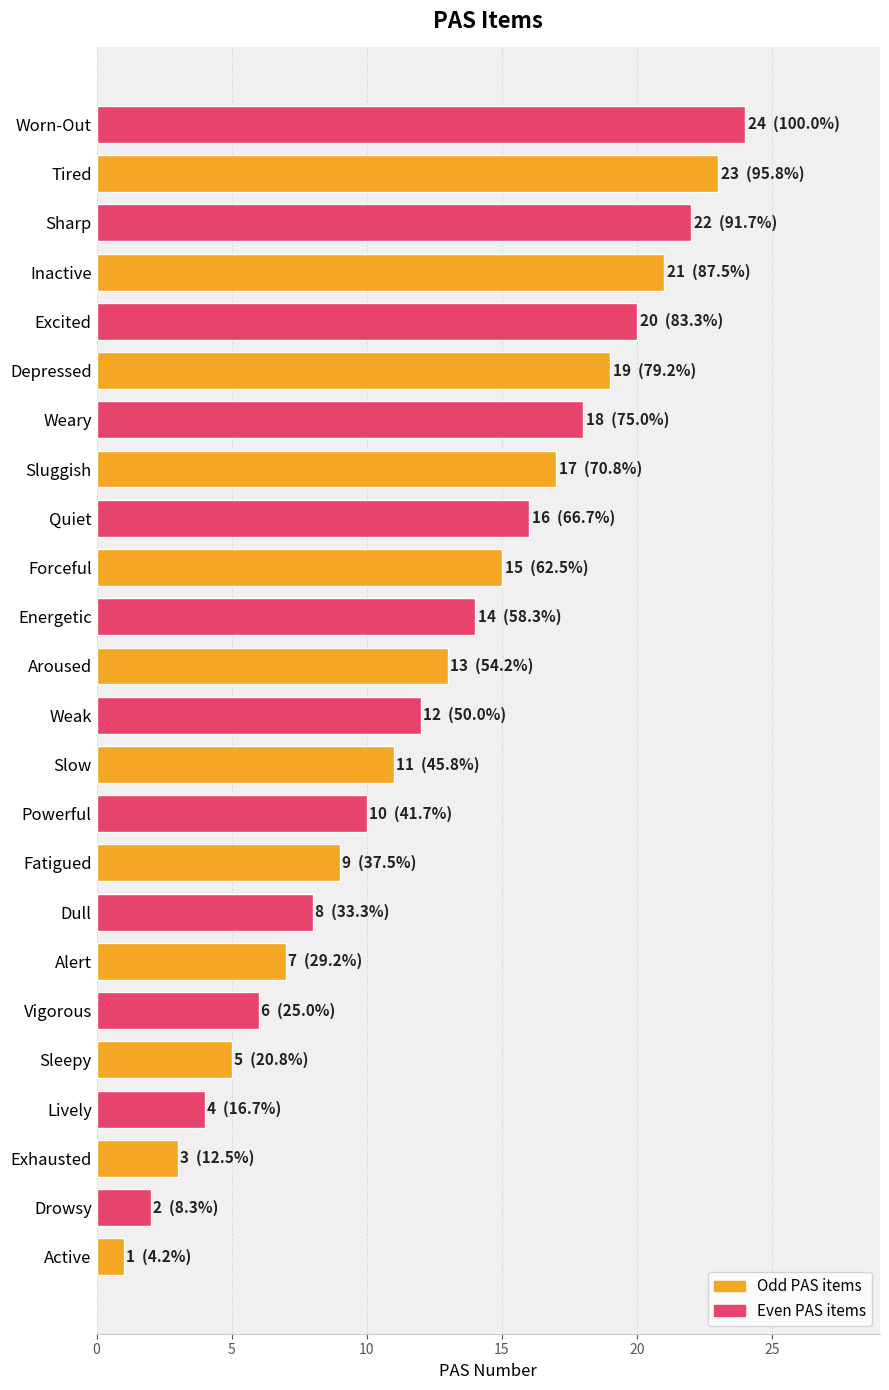

List the labels in order of value, smallest first.

Active, Drowsy, Exhausted, Lively, Sleepy, Vigorous, Alert, Dull, Fatigued, Powerful, Slow, Weak, Aroused, Energetic, Forceful, Quiet, Sluggish, Weary, Depressed, Excited, Inactive, Sharp, Tired, Worn-Out